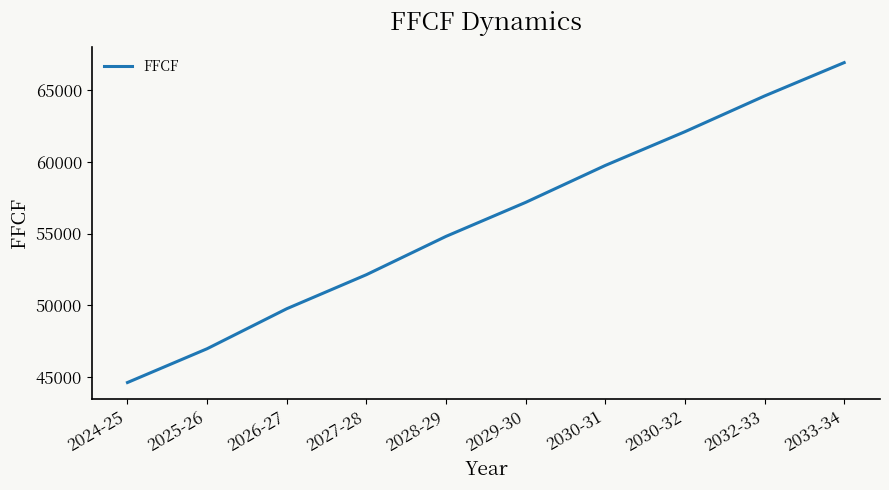

What is the minimum value shown in the chart?

44619.3